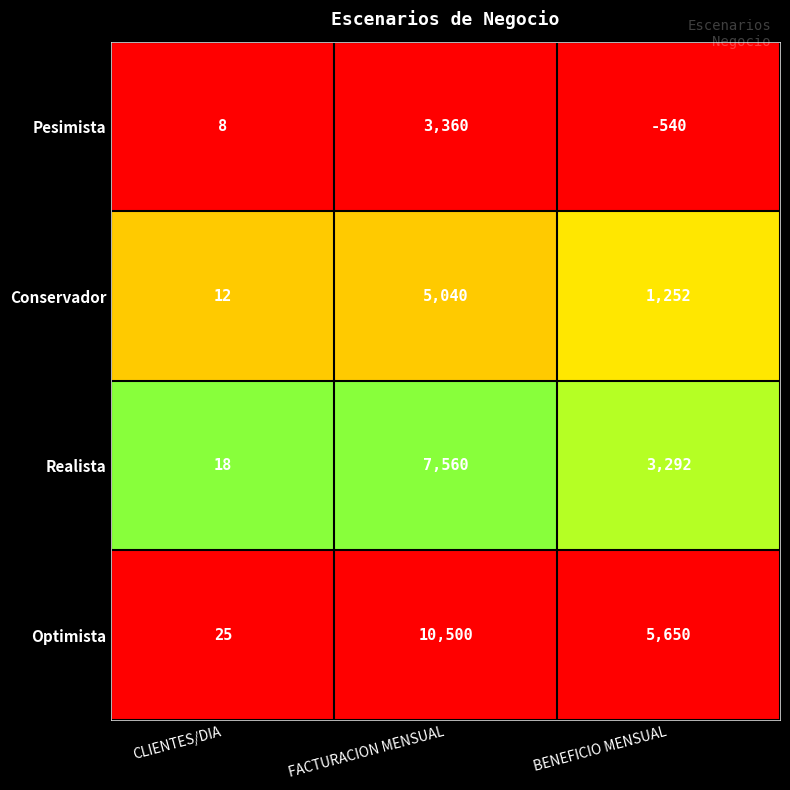

Rank the categories by Optimista value from highest to lowest.

FACTURACION MENSUAL, BENEFICIO MENSUAL, CLIENTES/DIA